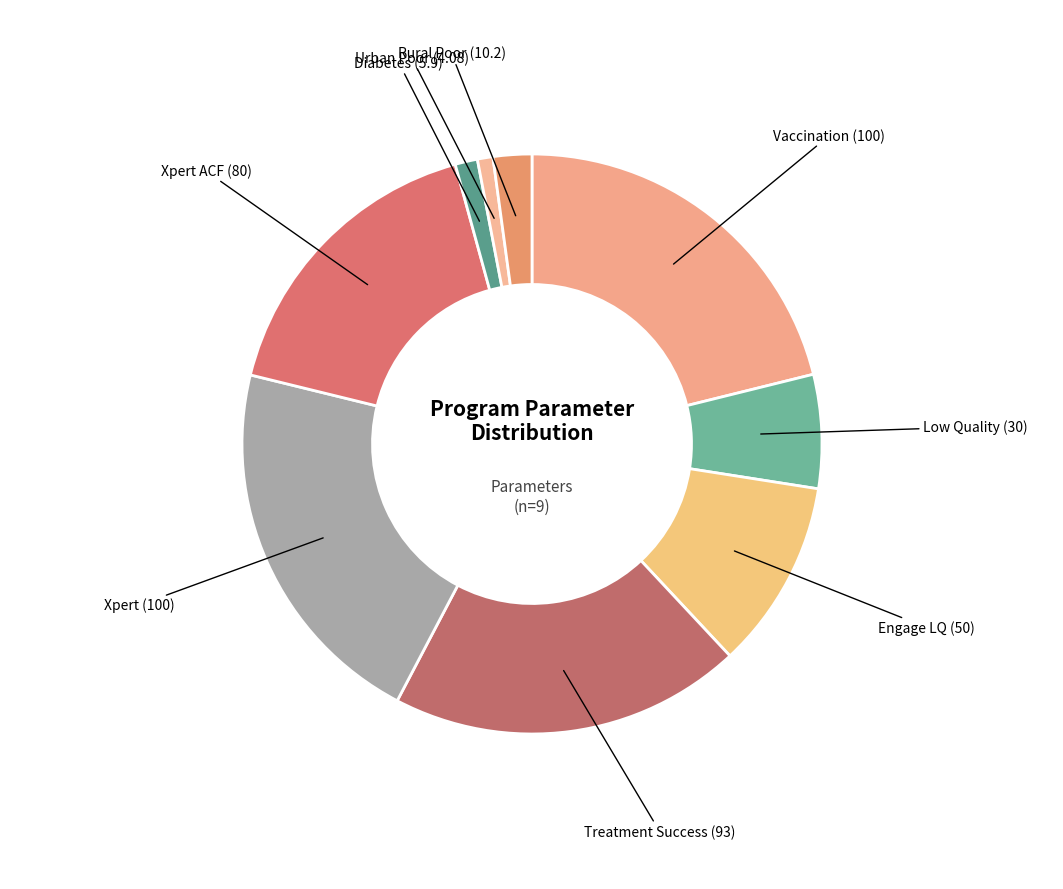

Is there a majority slice in this chart?

No